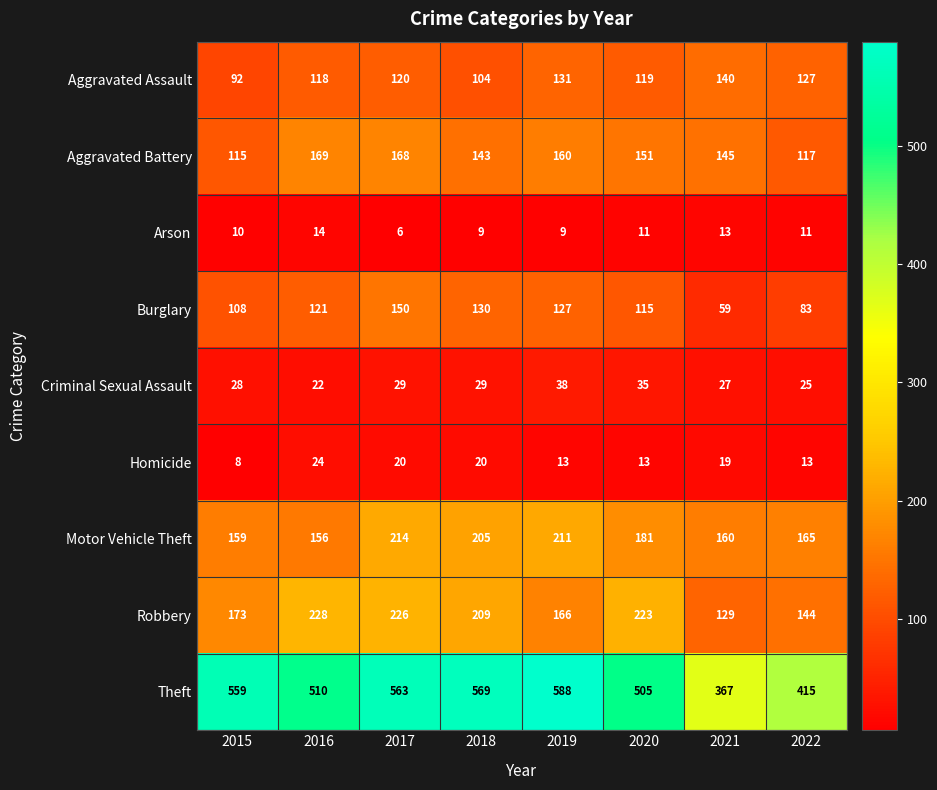

Is it true that Arson equals 6 at 2018?

False